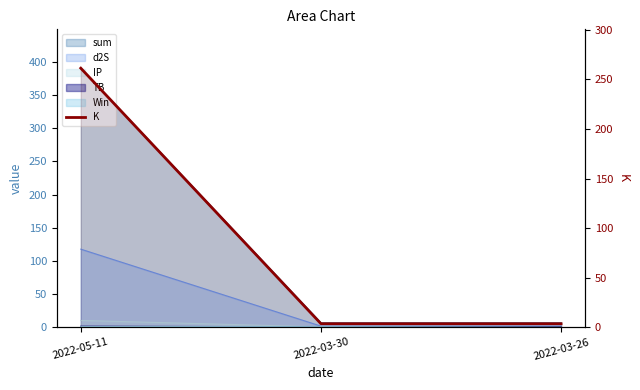

What position from the left is 2022-03-30?

2